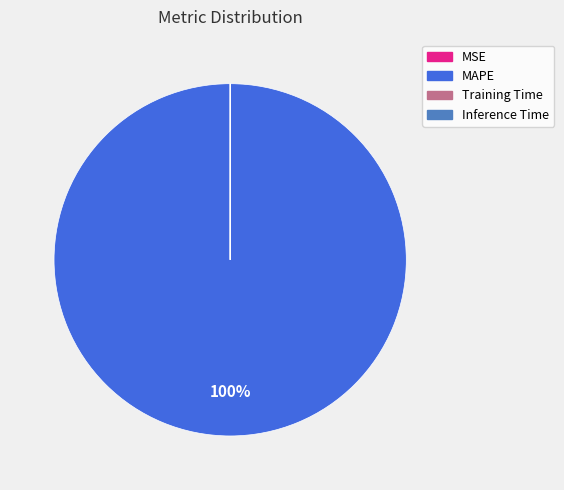

To the nearest percent, what is the difference between the largest and smallest slice percentages?

100%